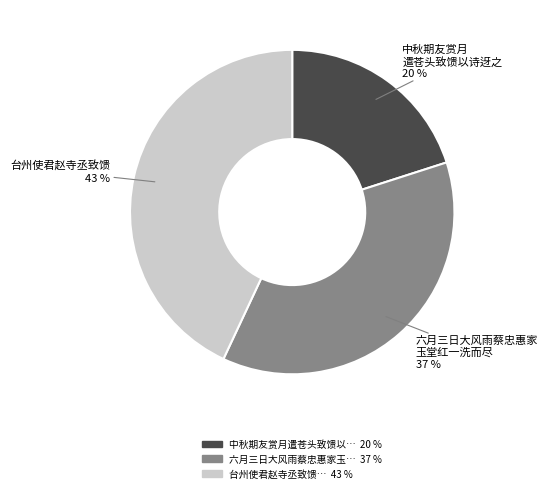

How many segments does this pie chart have?

3